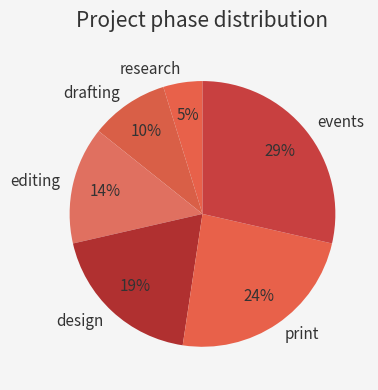

Count the number of slices in the pie.

6